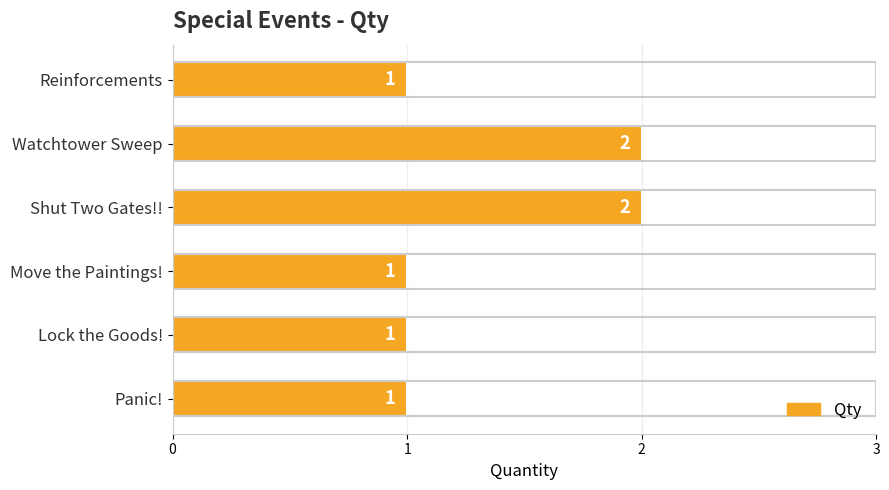

What is the sum of all values?

8